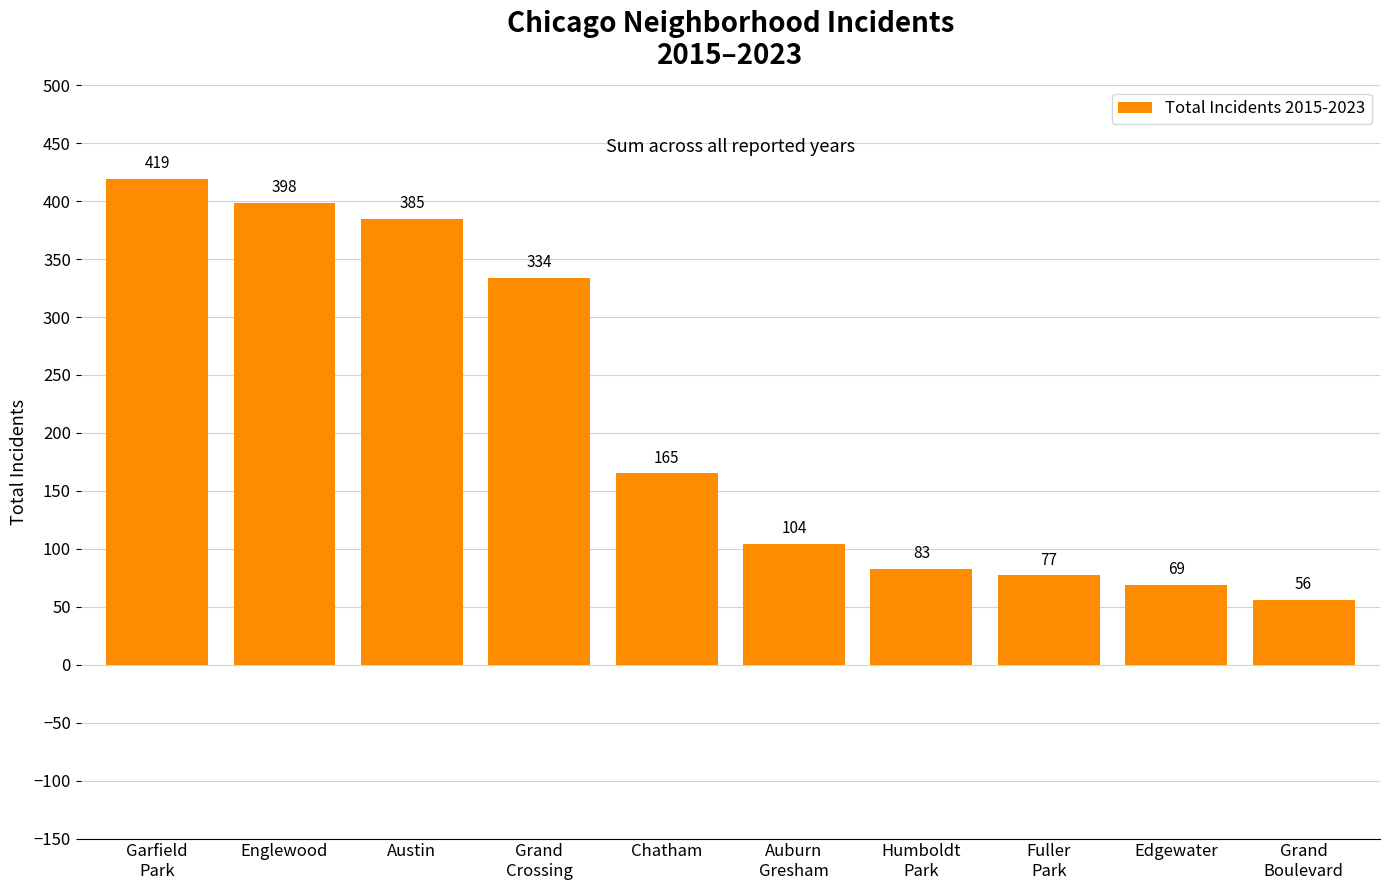

Rank the categories by value from lowest to highest.

Grand
Boulevard, Edgewater, Fuller
Park, Humboldt
Park, Auburn
Gresham, Chatham, Grand
Crossing, Austin, Englewood, Garfield
Park